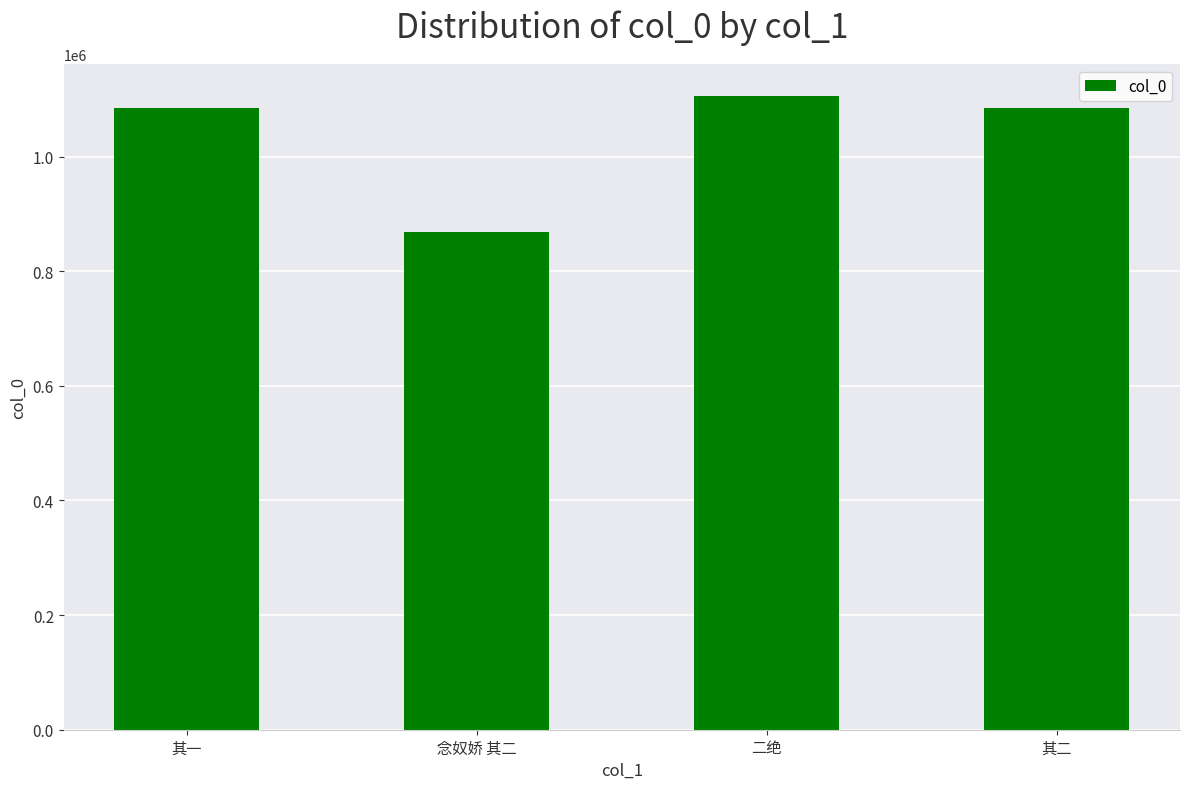

What is the difference between the maximum and minimum values?

236723